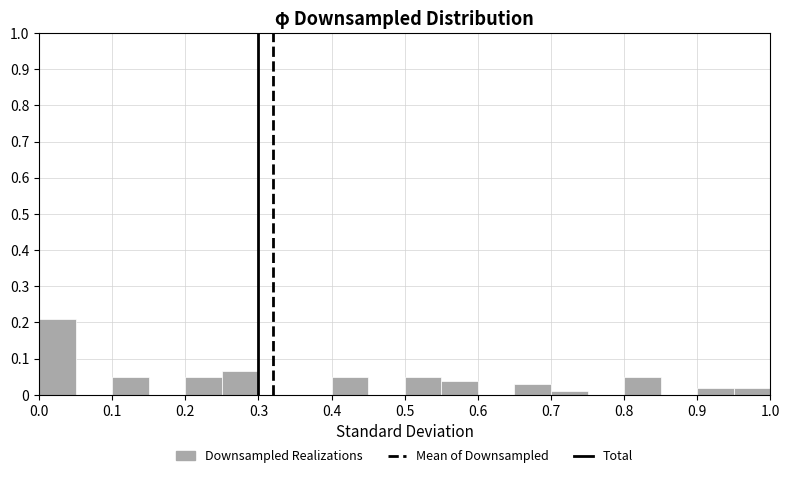

What is the height of the bar covering 0.50 to 0.55 on the x-axis? The values are not printed on the chart, so give them approximately, as read against the axis.

0.05